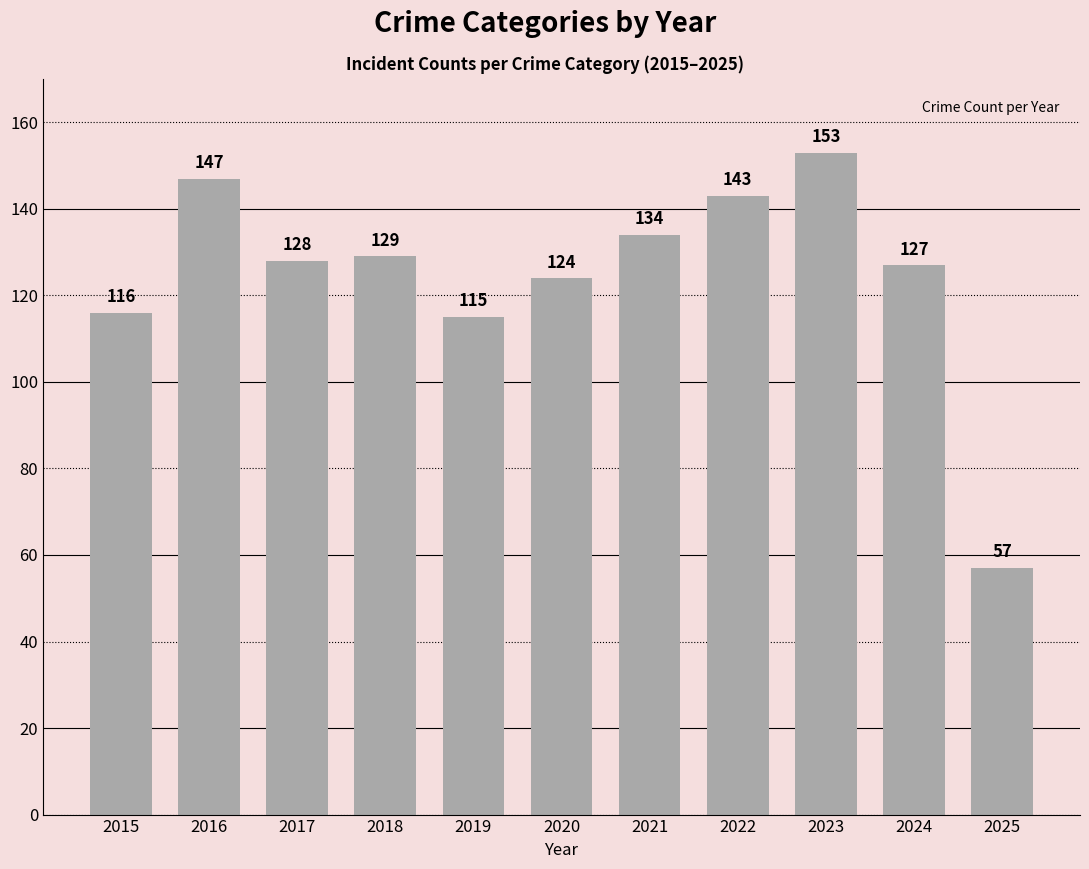

What is the sum of the values at 2018 and 2024?

256